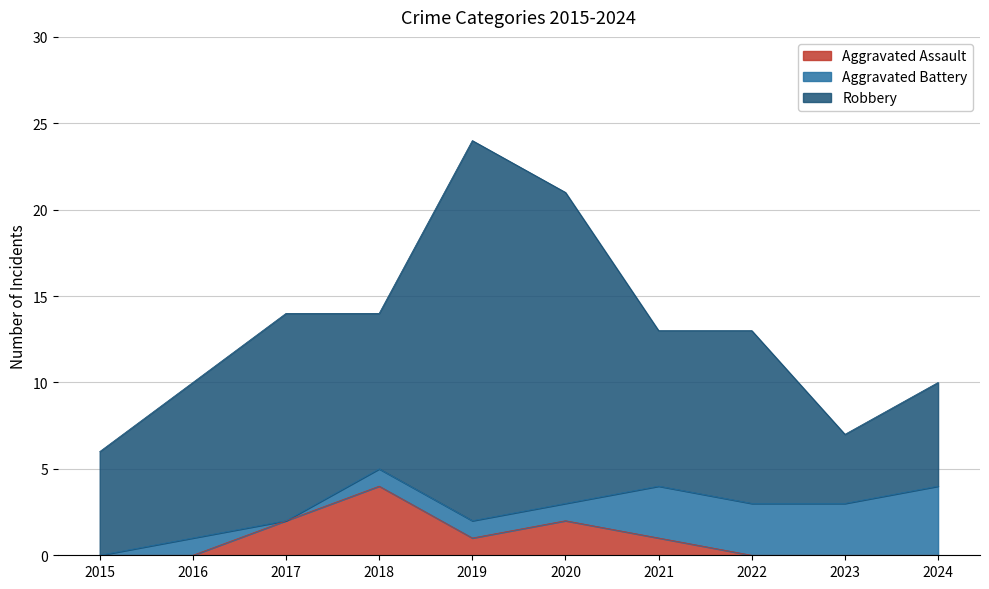

True or false: Robbery and Aggravated Assault cross at least once.

False